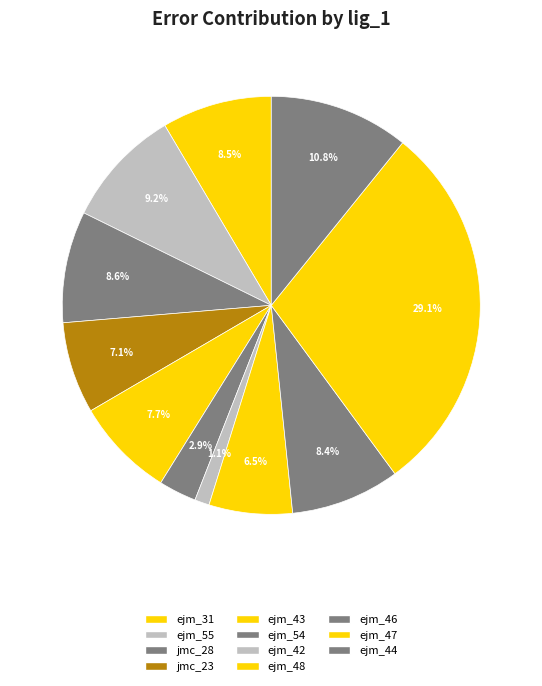

How many segments does this pie chart have?

11